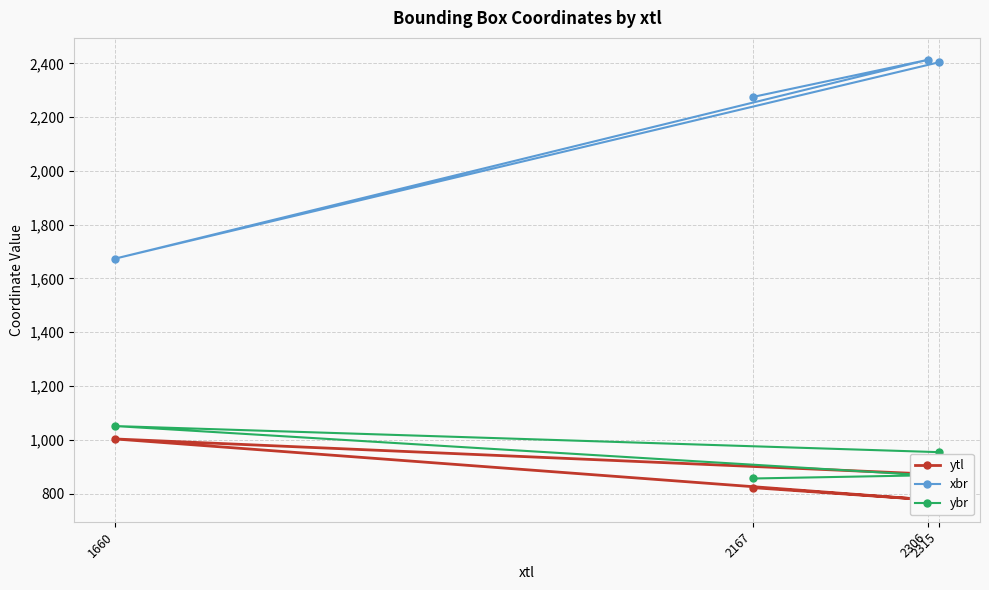

What is the sum of all xbr values?

8766